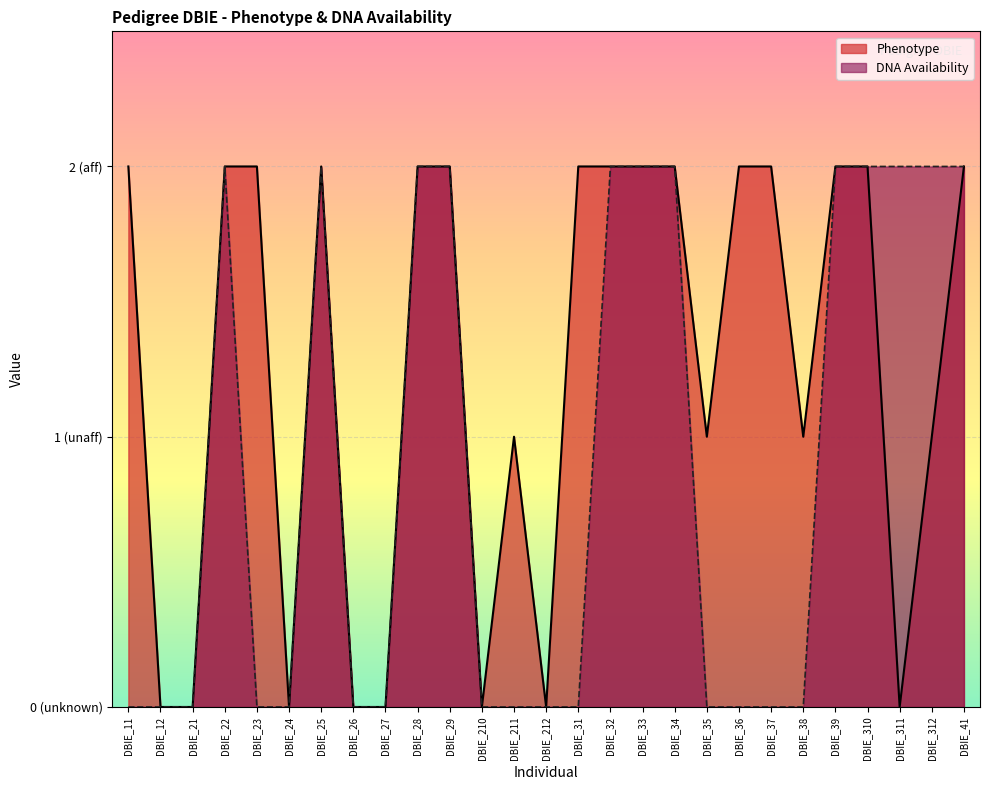

The value of Phenotype at DBIE_311 is 0. True or false?

True